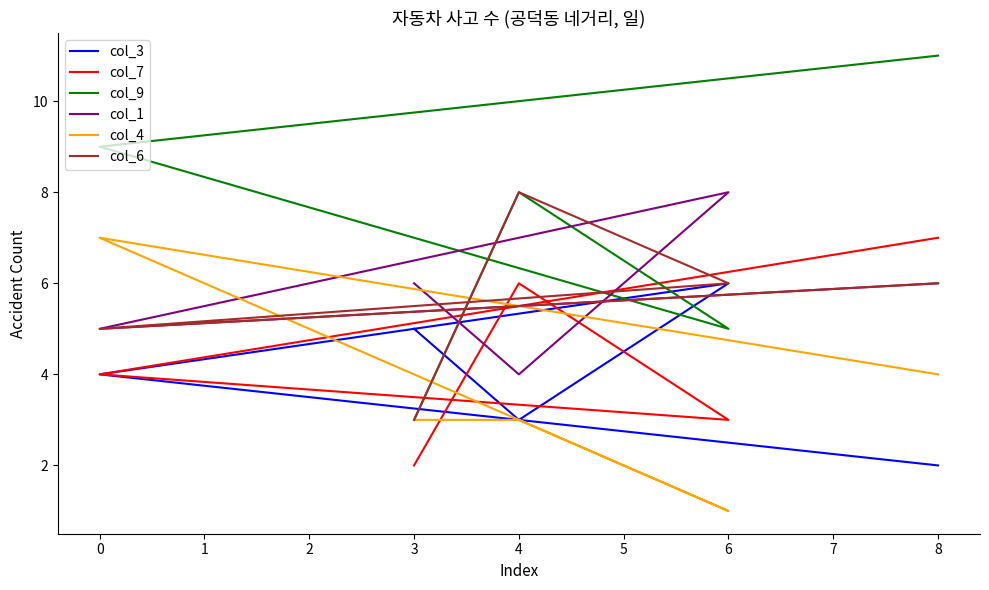

True or false: col_3 has a value of 4 at 4.

False